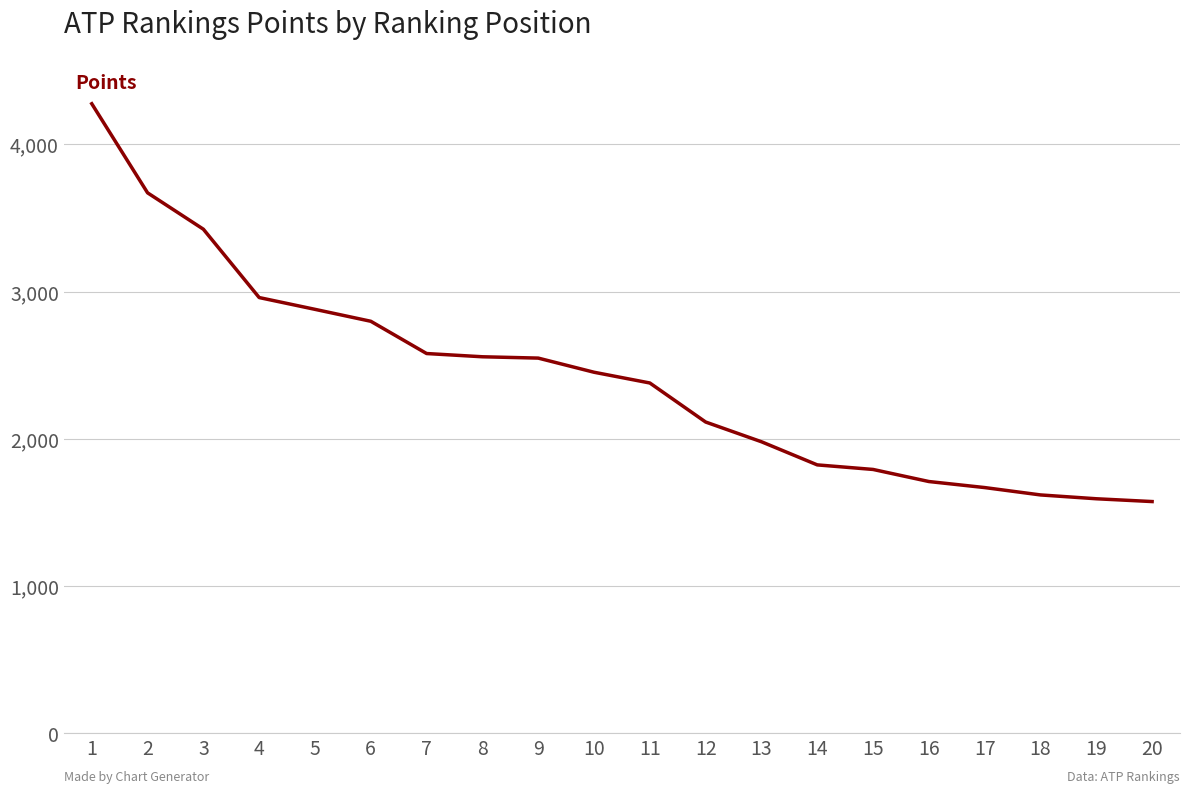

Is it true that the value at 18 is 1020?

False